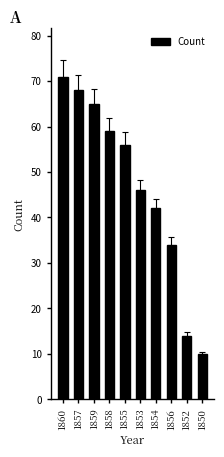

Rank the categories by value from lowest to highest.

1850, 1852, 1856, 1854, 1853, 1855, 1858, 1859, 1857, 1860